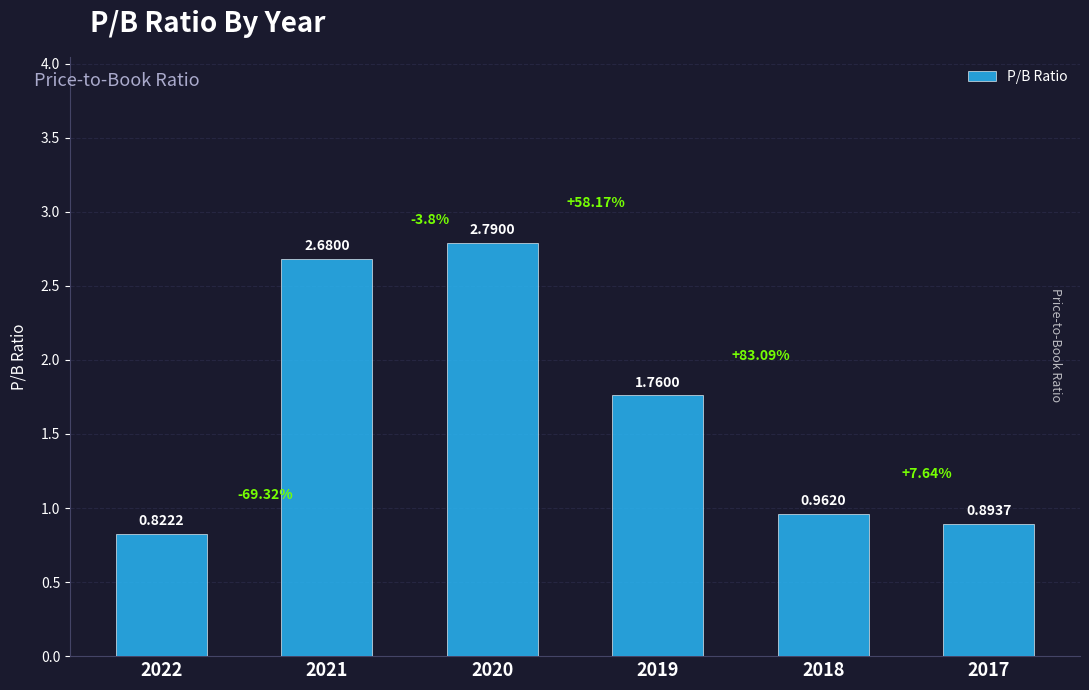

The value at 2017 is 1.2. True or false?

False